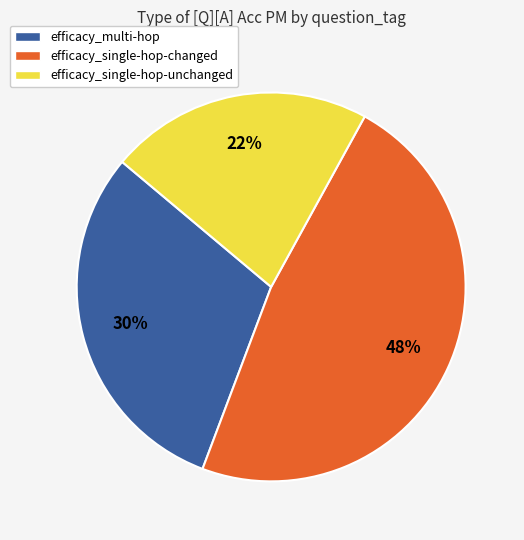

Does efficacy_single-hop-unchanged account for over 50% of the chart?

No